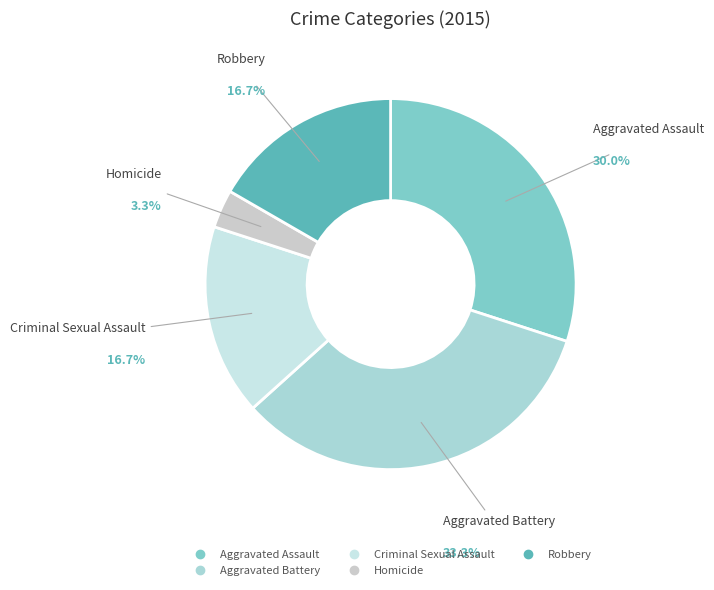

What is the ratio of the value at Criminal Sexual Assault to the value at Aggravated Assault?

0.6